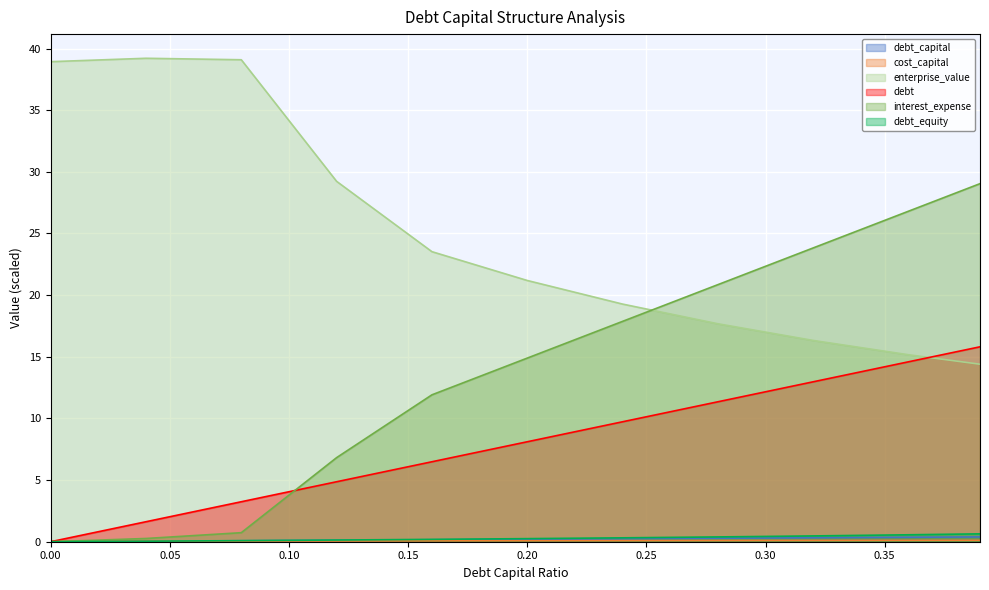

Which series has the largest range (max minus min)?

interest_expense